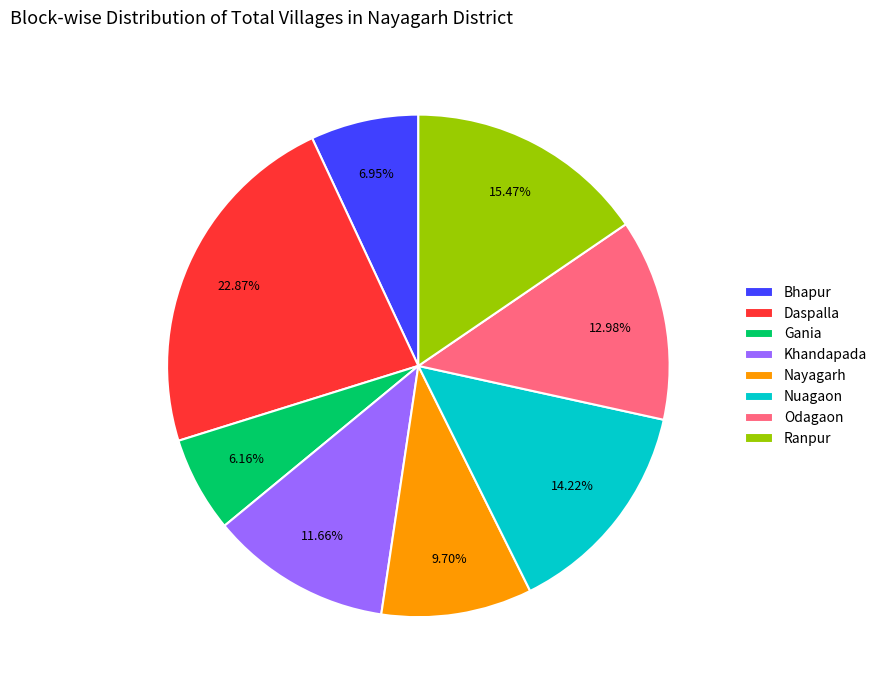

Is there any slice that represents more than half of the pie?

No